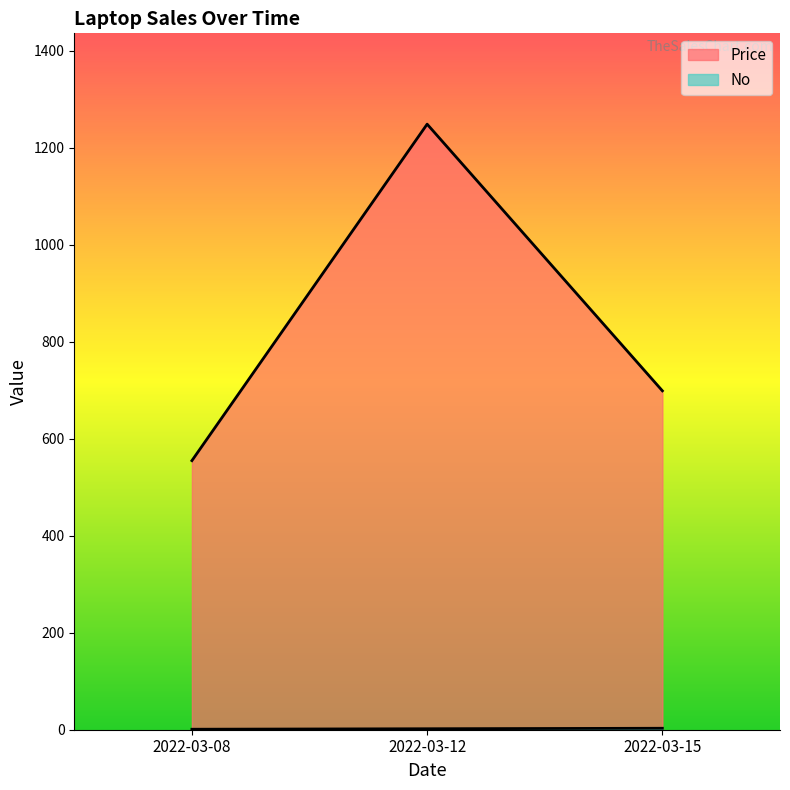

Which label corresponds to the smallest value in the chart?

2022-03-08